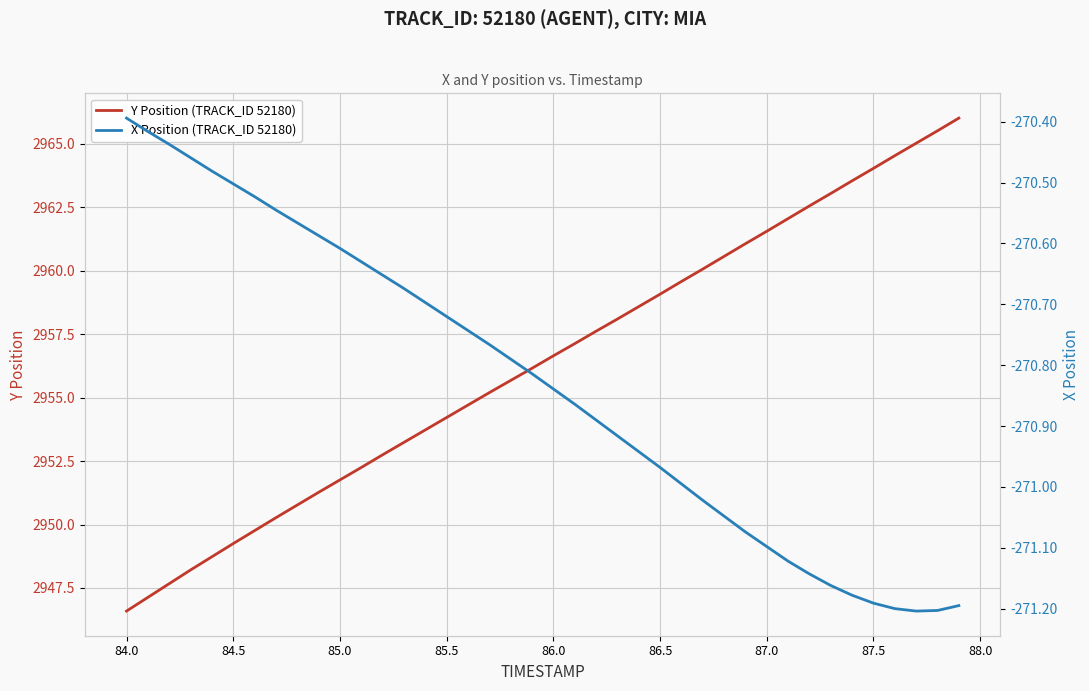

How many categories are shown in the chart?

40